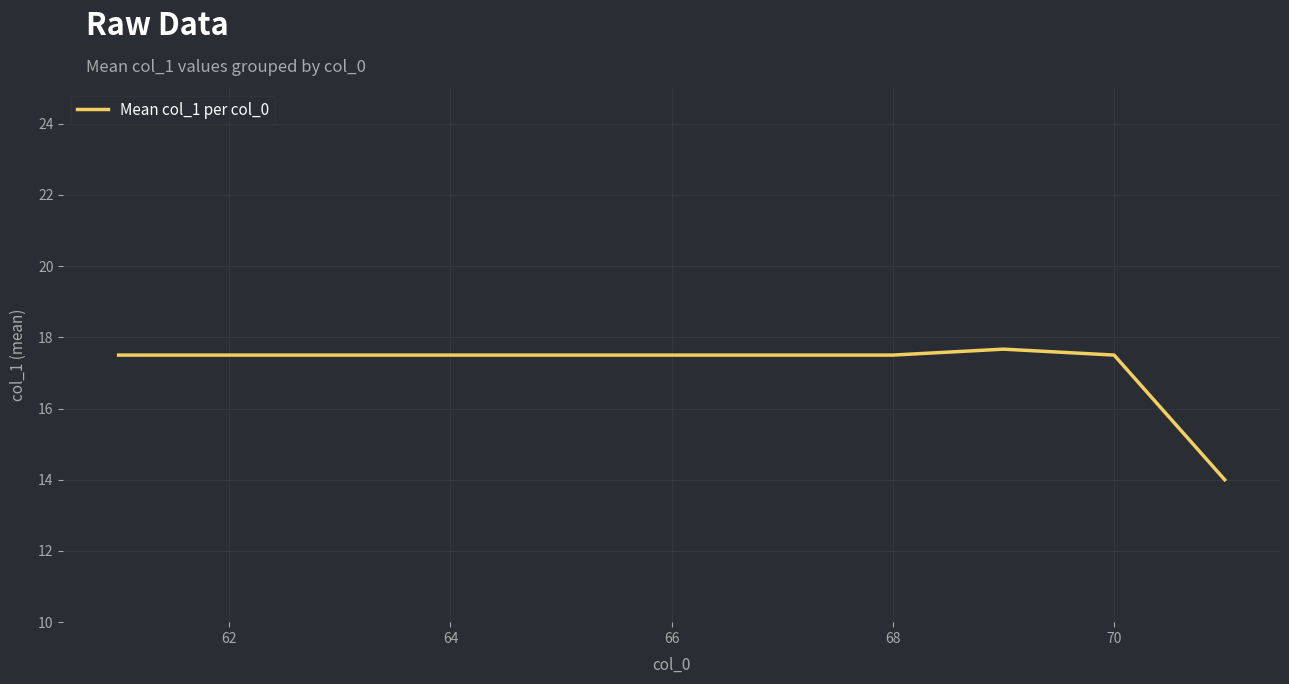

What is the smallest value displayed?

14.0